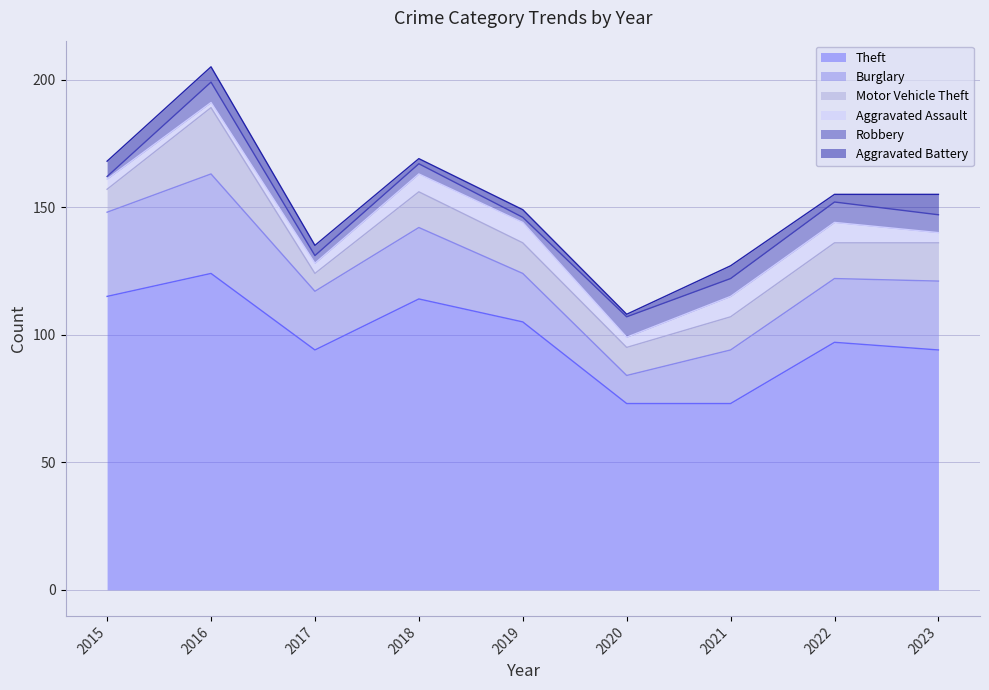

Rank the series by their maximum value, from highest to lowest.

Theft, Burglary, Motor Vehicle Theft, Aggravated Assault, Robbery, Aggravated Battery